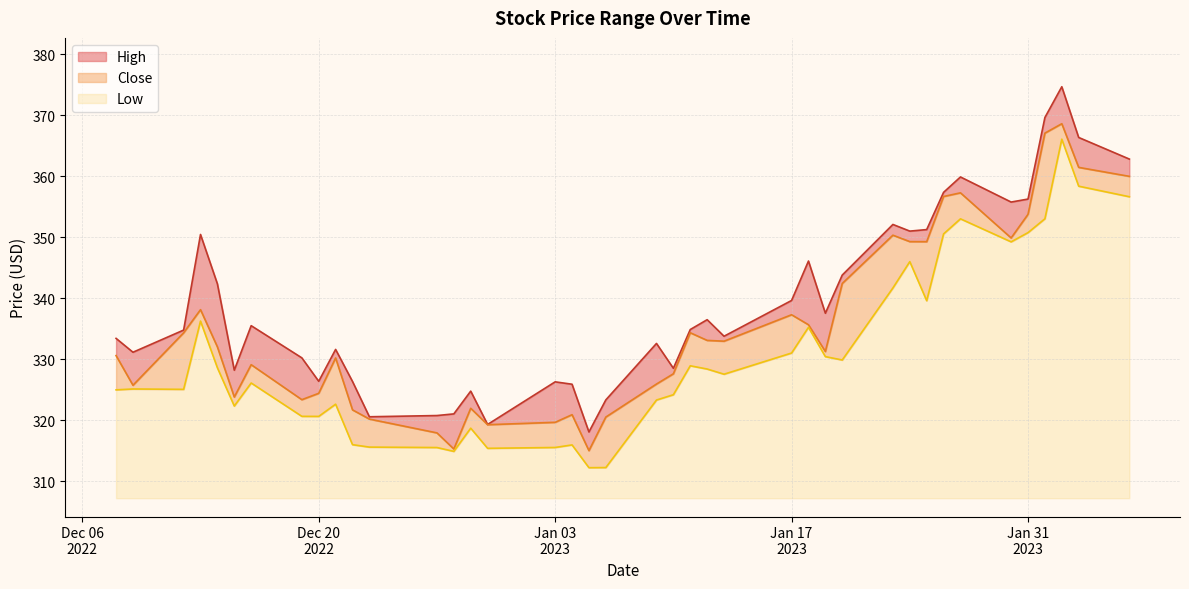

What is the minimum value for Low?

5.0